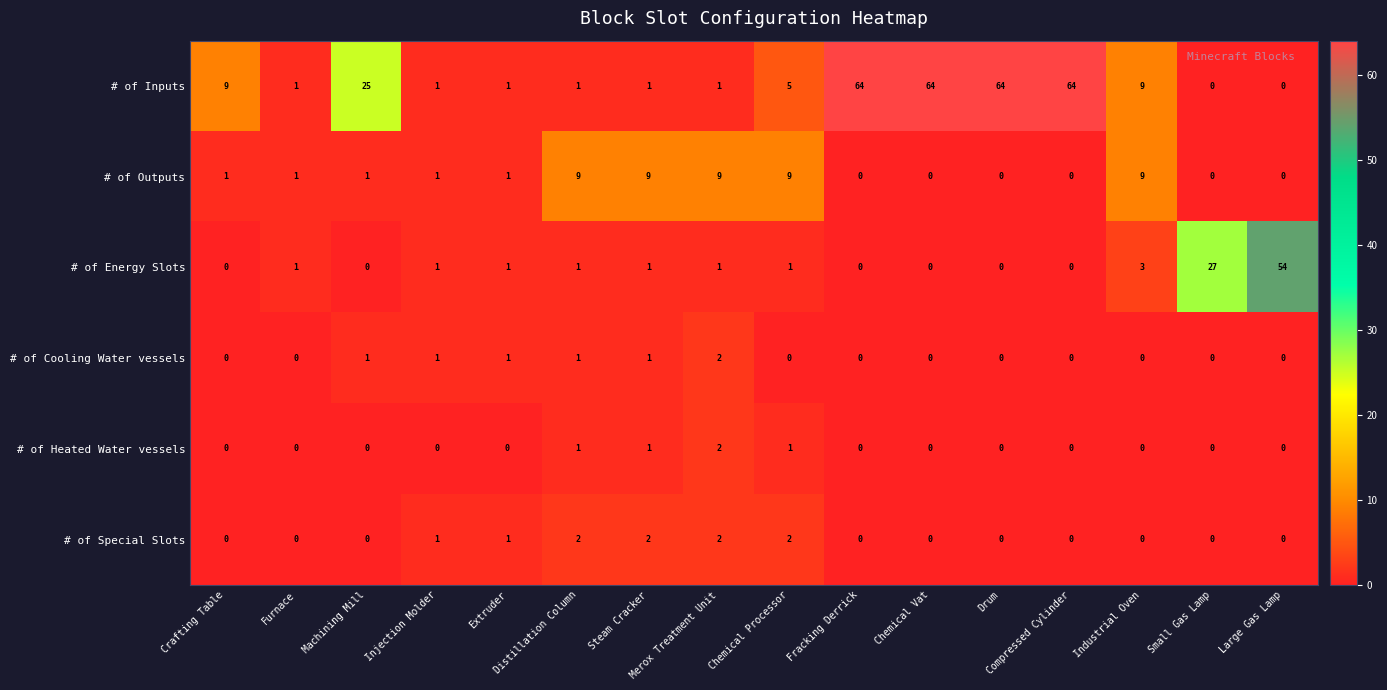

Count the number of categories in the chart.

16